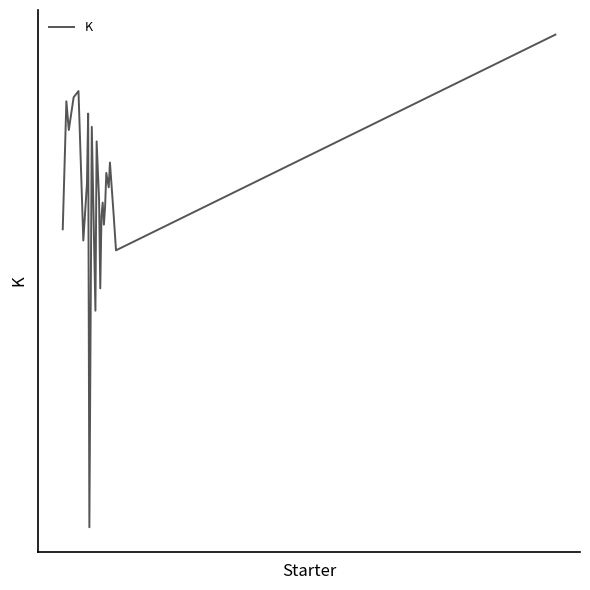

Does the chart display data point markers on the line(s)?

No